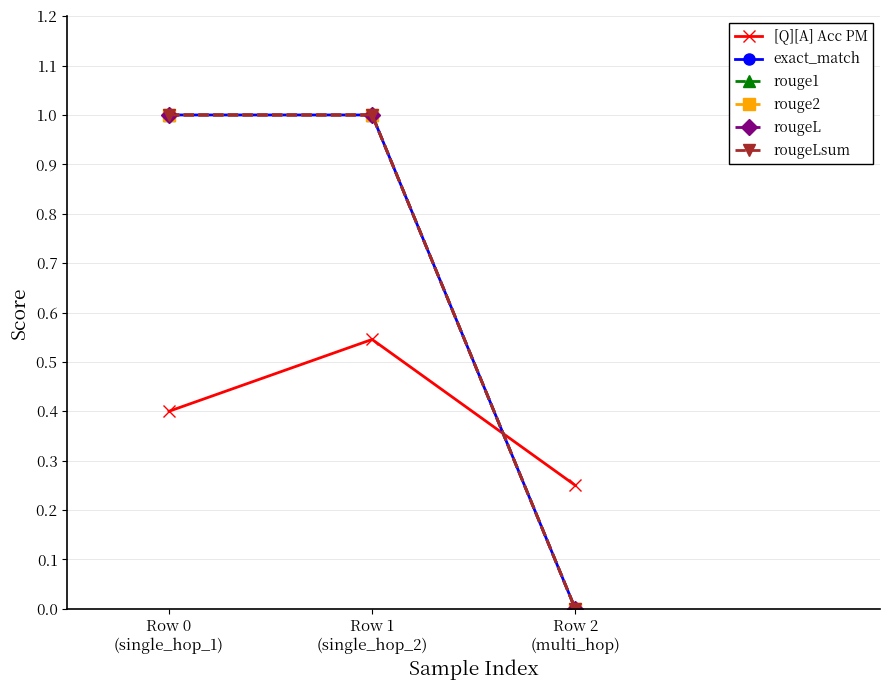

Is this an area chart (filled region under the line)?

No